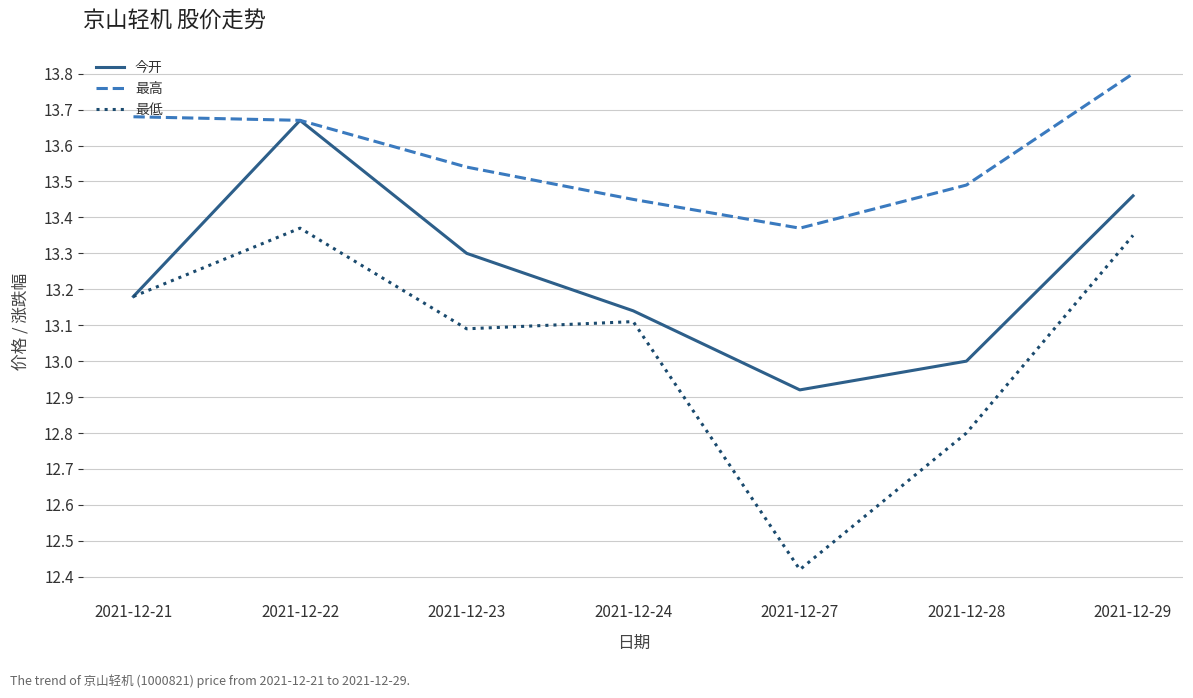

Which category has the highest value across all series?

2021-12-29